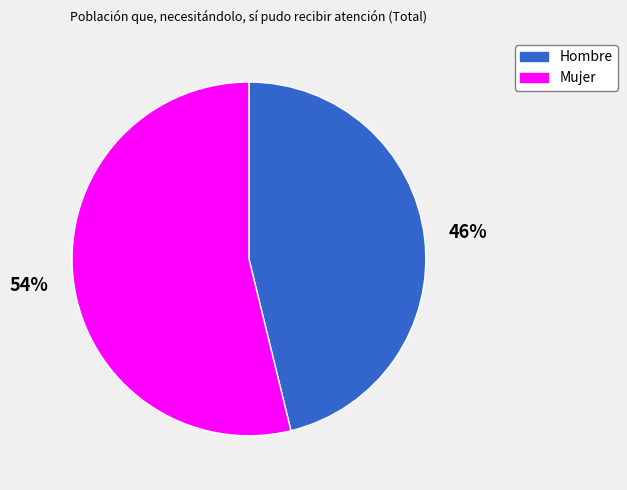

Is there any slice that represents more than half of the pie?

Yes